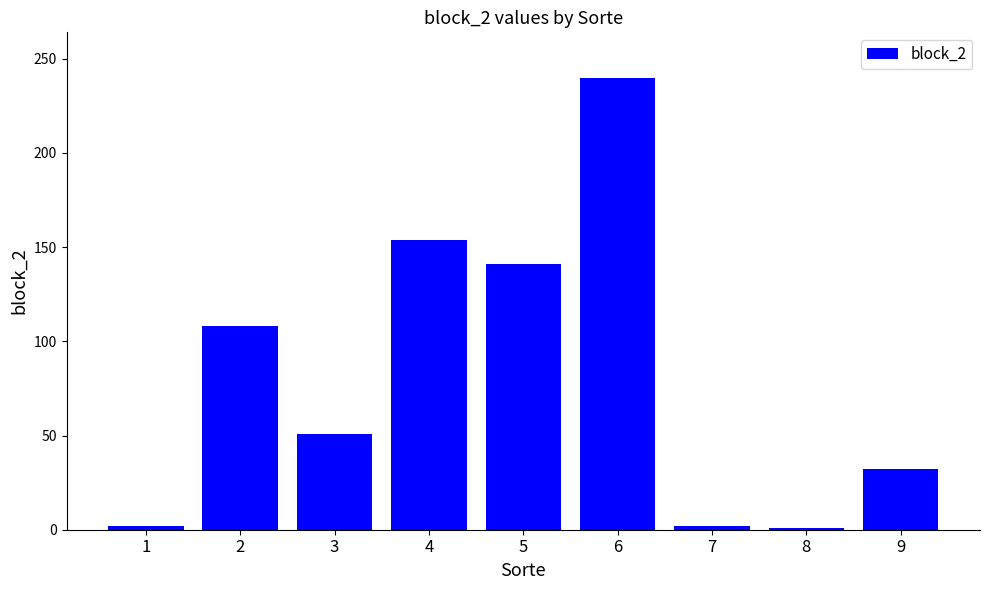

How many categories are shown in the chart?

9